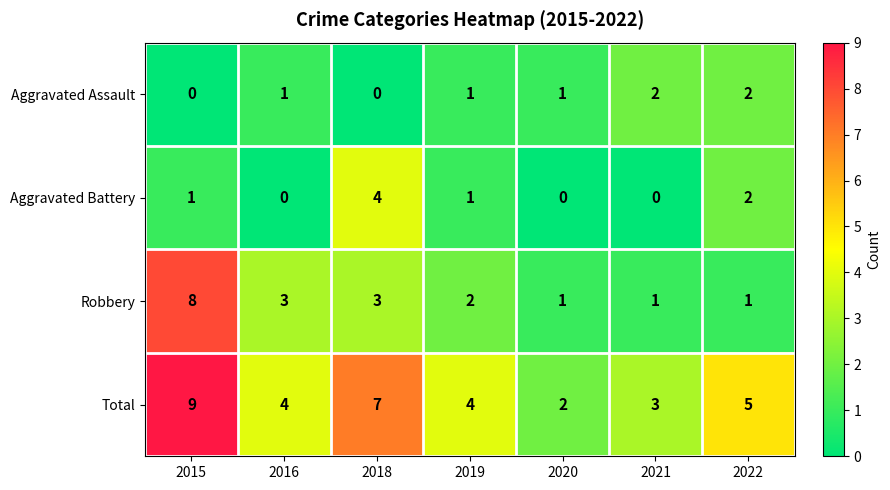

What is the total value across all series at 2015?

18